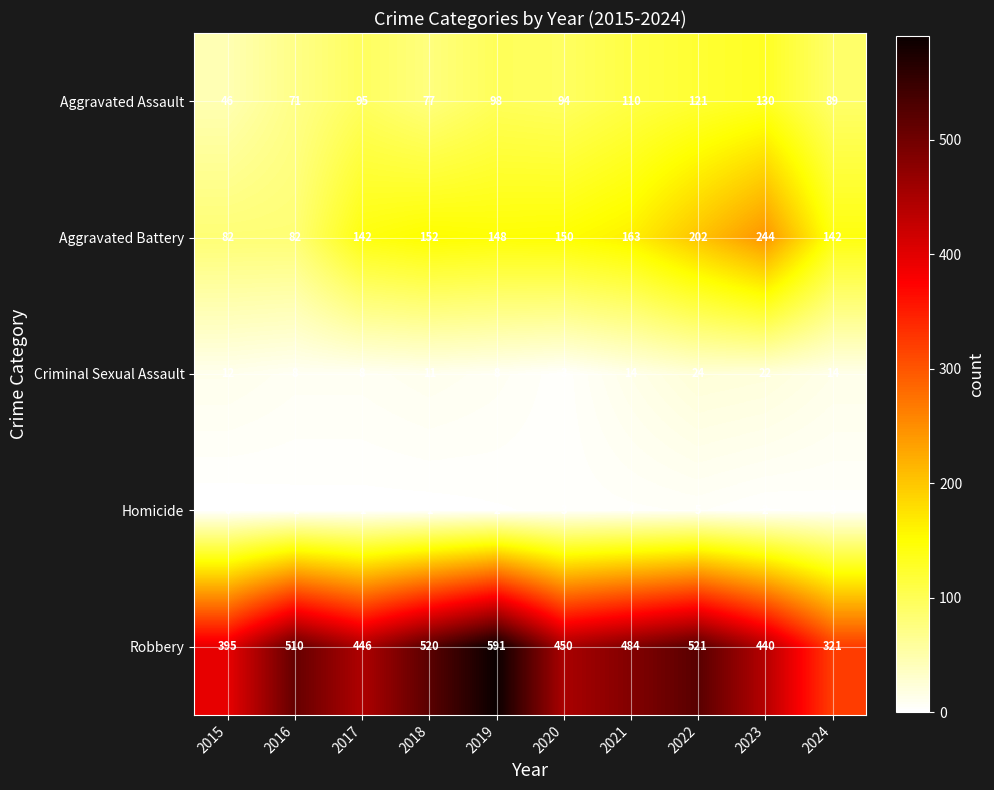

What is the approximate value of Aggravated Assault at 2017, to the nearest 5?

95